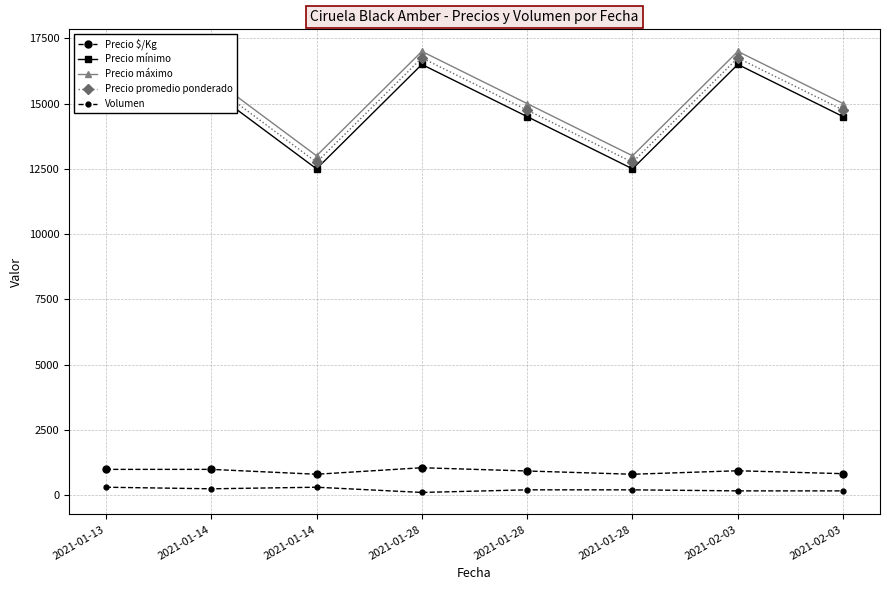

How many distinct data groups are displayed?

5